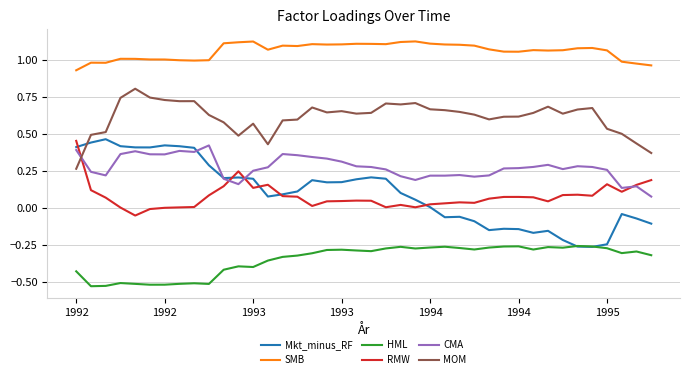

True or false: MOM and HML cross at least once.

False